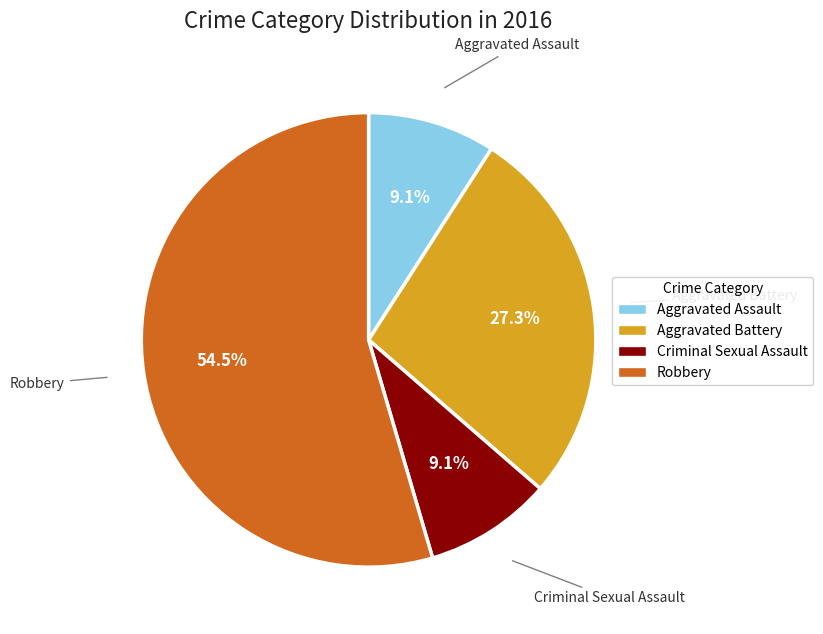

To the nearest percent, what is the difference between the largest and smallest slice percentages?

45%